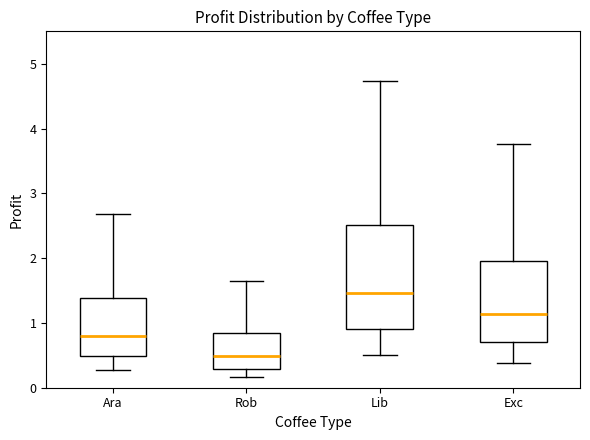

Which box is the tallest, from its lower edge to its upper edge?

Lib